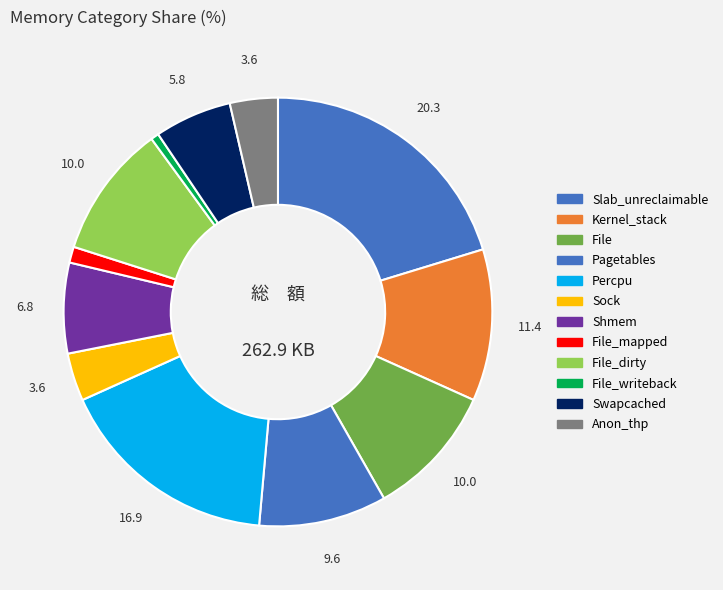

Count the number of slices in the pie.

12